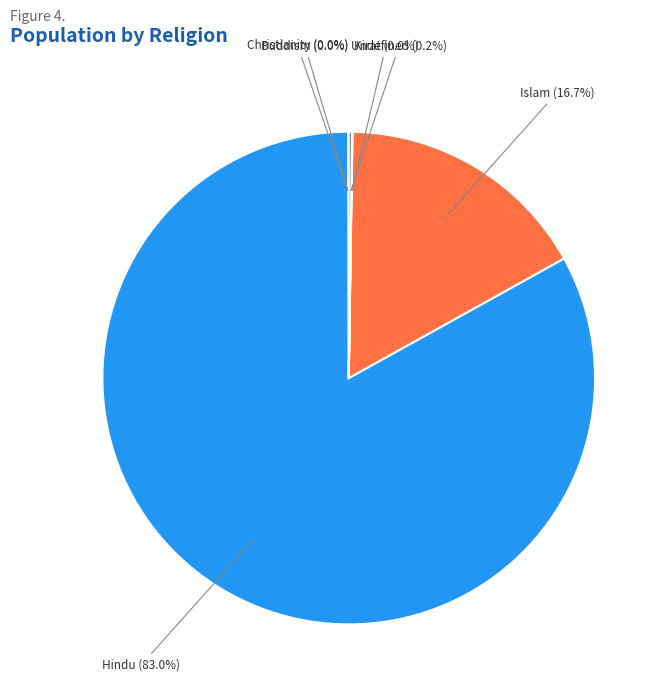

Is there any slice that represents more than half of the pie?

Yes